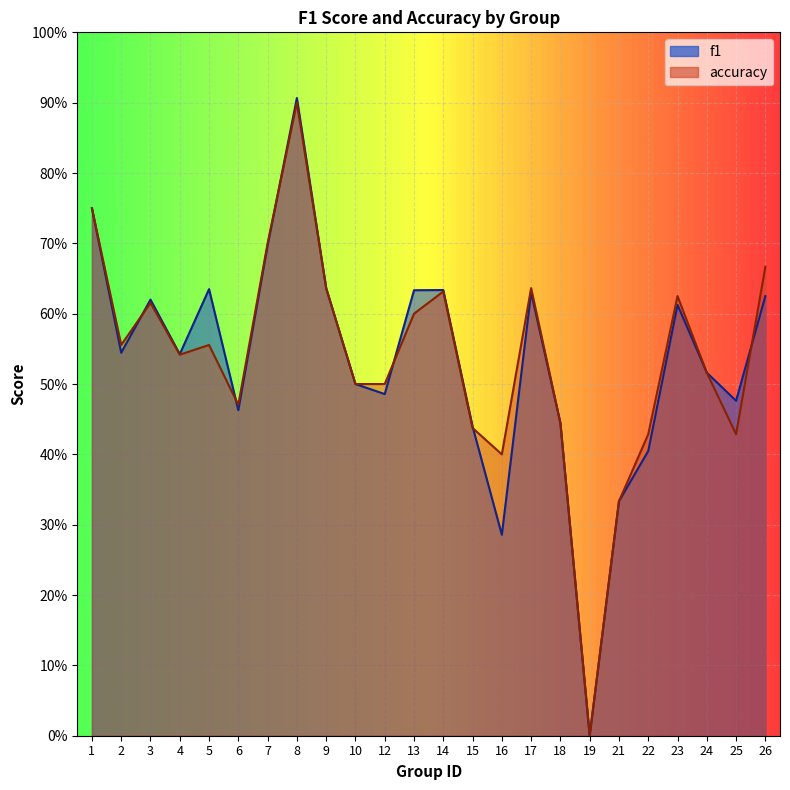

What are all the series names shown in the legend?

f1, accuracy